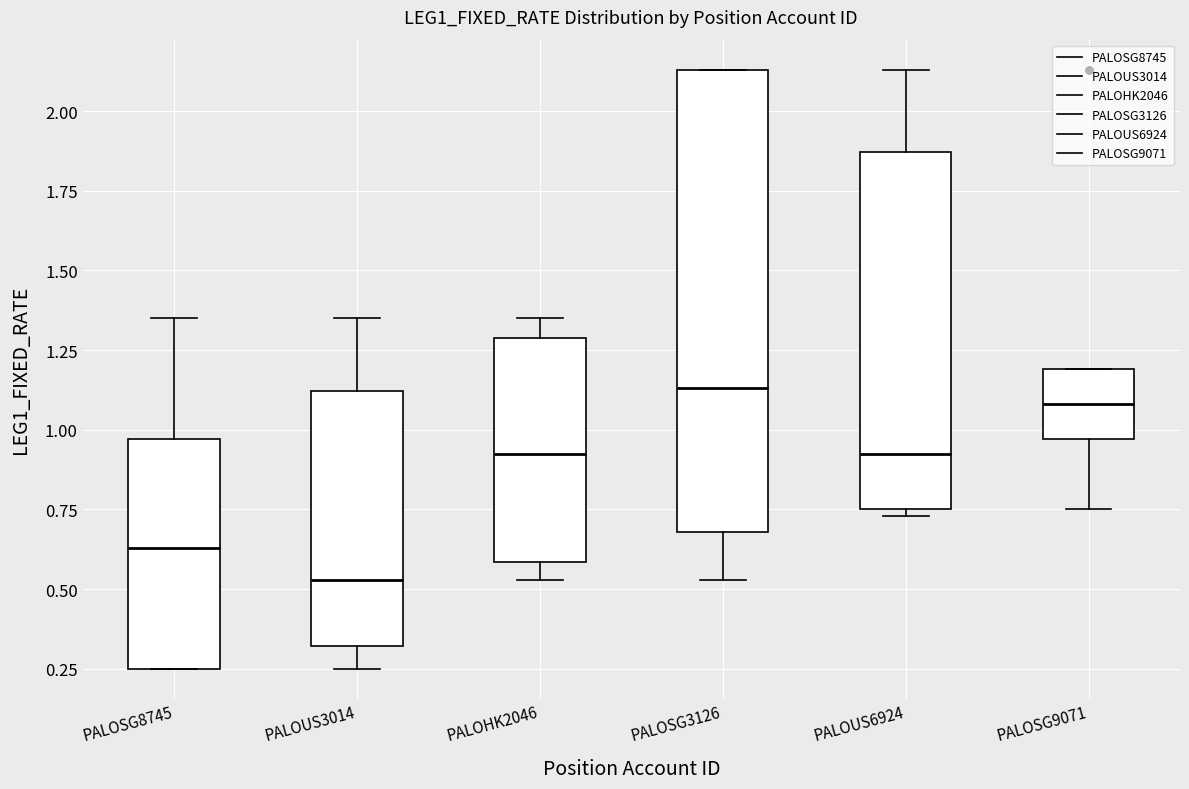

Reading left to right, transcribe this box plot: for each box, give where its median line is, the range the box spans, and where its two whiskers end, as read against the y-axis. The values are not printed on the chart, so give them approximately, as read against the axis.

PALOSG8745: median 0.65, box 0.25 to 0.95, whiskers 0.25 to 1.35
PALOUS3014: median 0.55, box 0.30 to 1.10, whiskers 0.25 to 1.35
PALOHK2046: median 0.95, box 0.60 to 1.30, whiskers 0.55 to 1.35
PALOSG3126: median 1.15, box 0.70 to 2.15, whiskers 0.55 to 2.15
PALOUS6924: median 0.95, box 0.75 to 1.85, whiskers 0.75 (just below the box's lower edge) to 2.15
PALOSG9071: median 1.10, box 0.95 to 1.20, whiskers 0.75 to 1.20